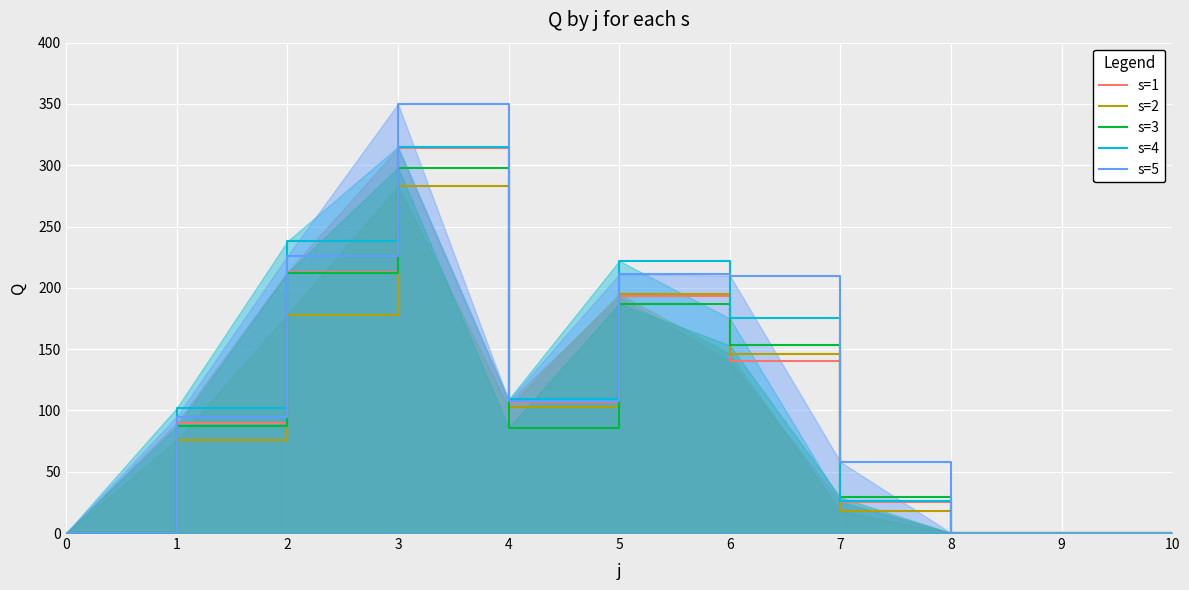

What is the value of the s=2 point at the 8th from the left?

18